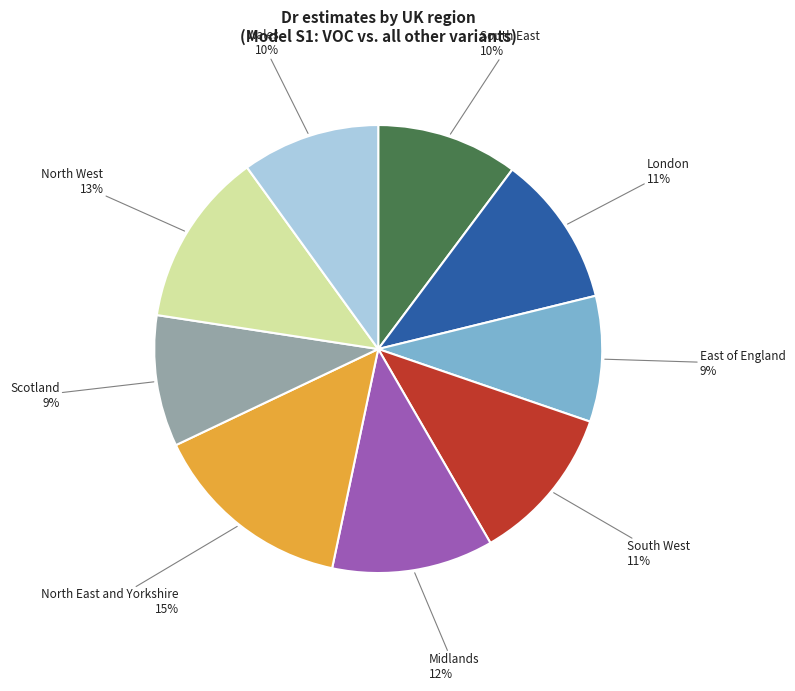

Count the number of slices in the pie.

9